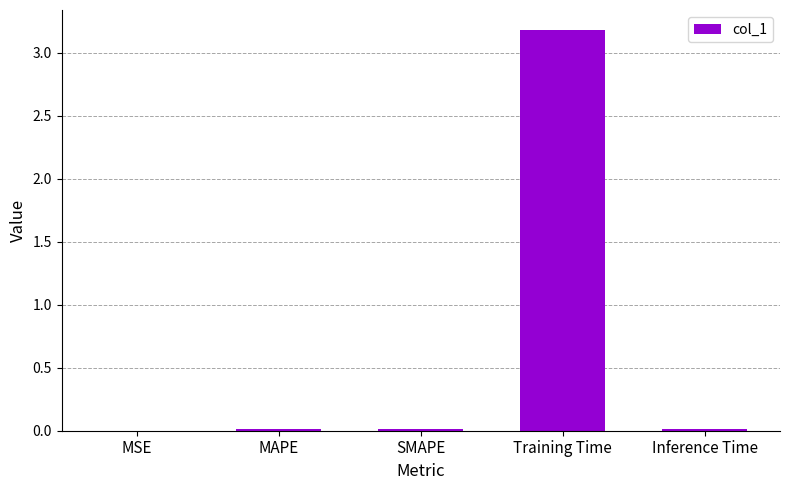

Which has a higher value, MAPE or Training Time?

Training Time